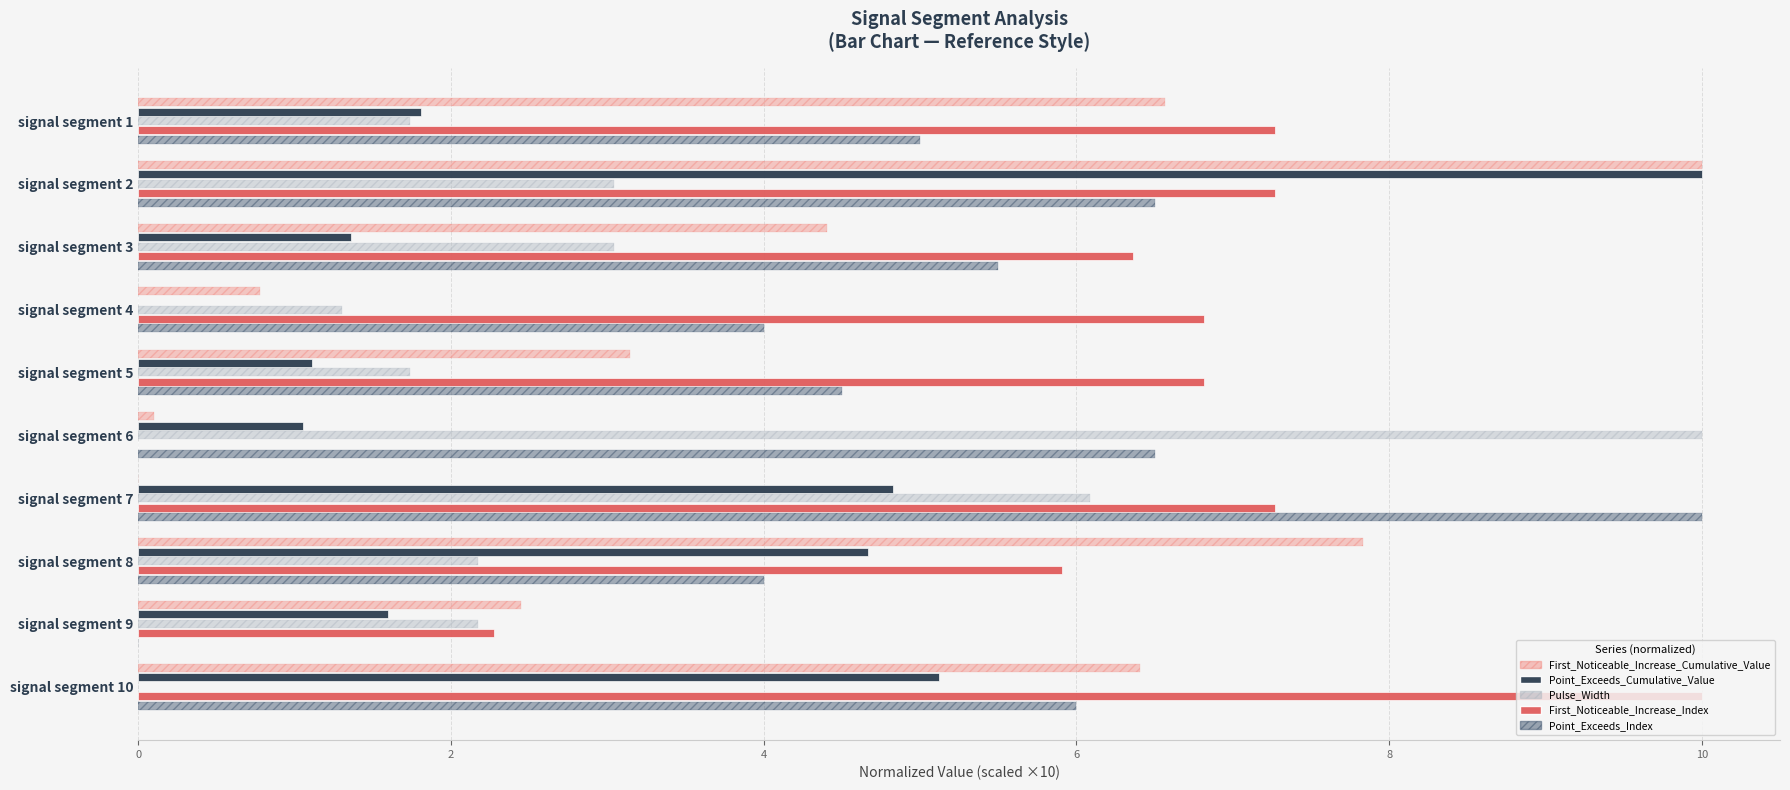

How many data points does each series have?

10